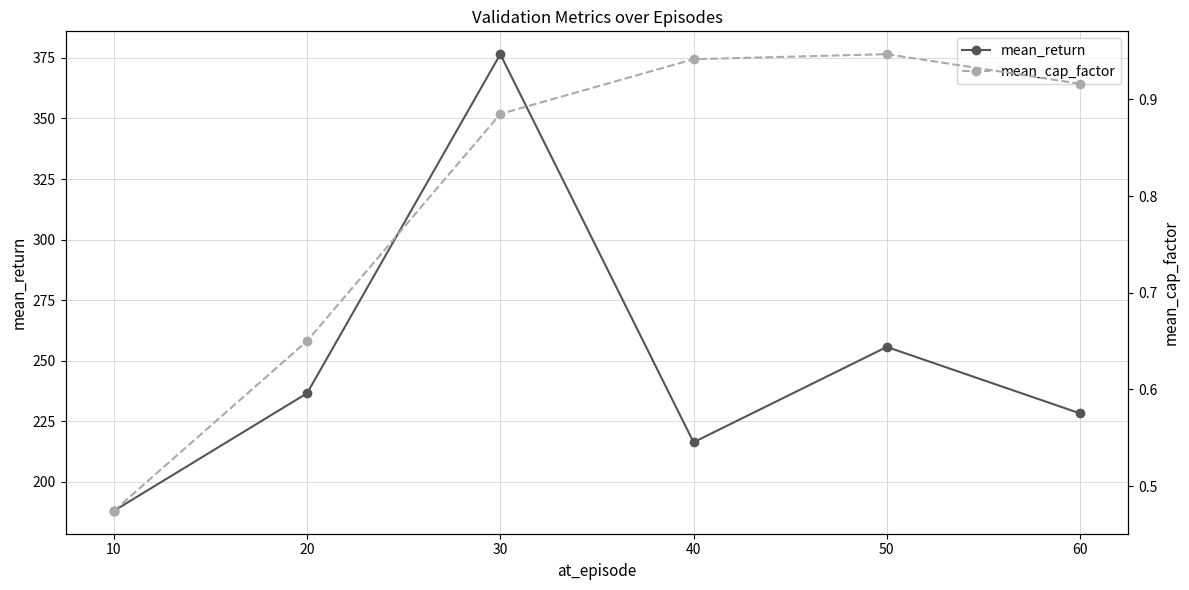

What is the sum of all mean_cap_factor values?

4.8